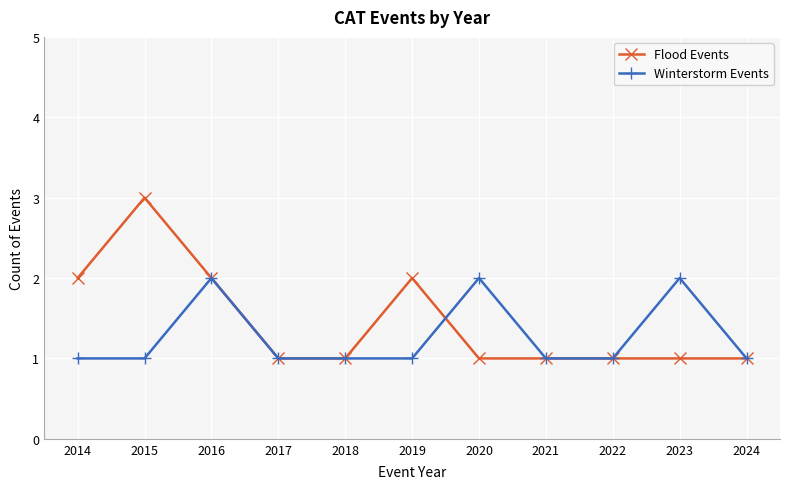

List the series in order of their peak value, highest first.

Flood Events, Winterstorm Events